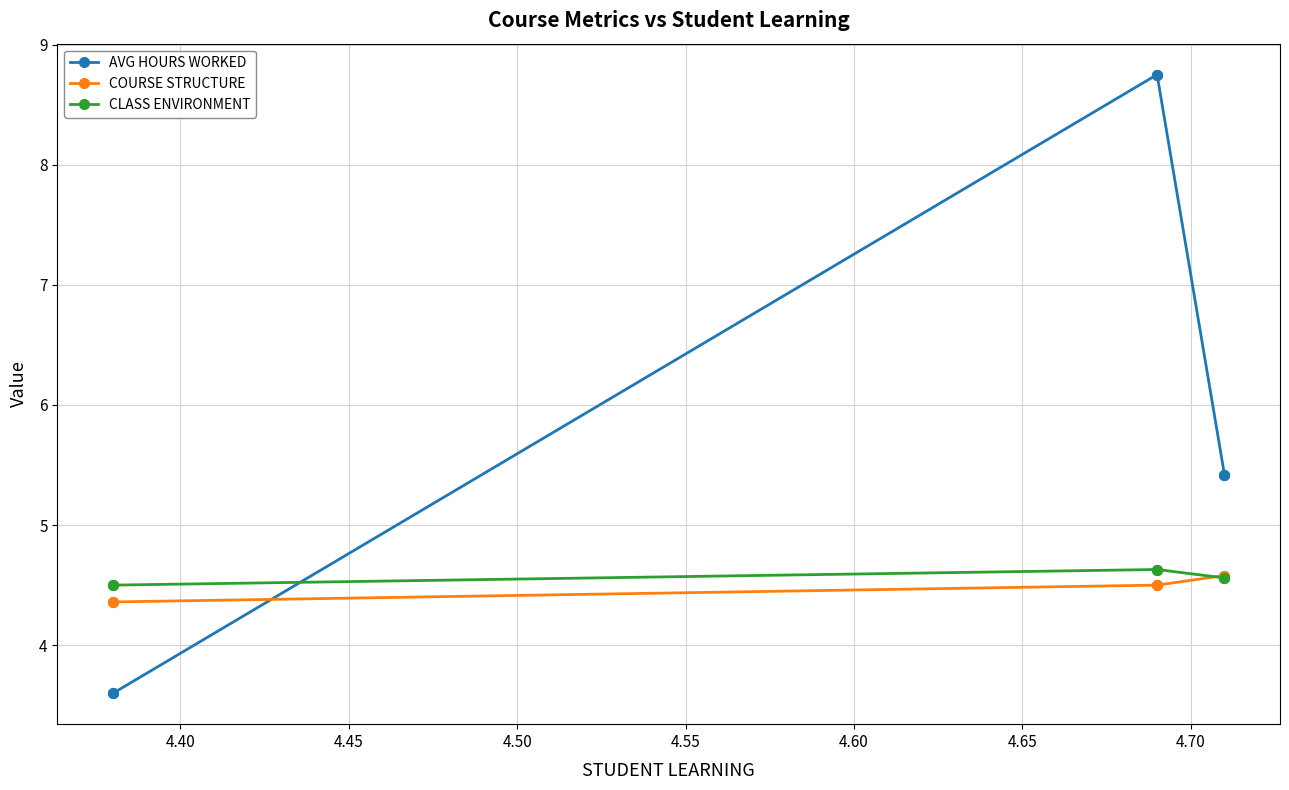

What is the maximum value for AVG HOURS WORKED?

8.8